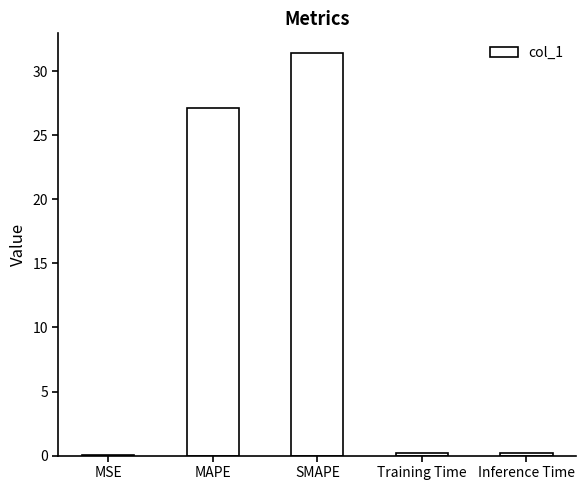

Where is the data nearest to the value 15?

MAPE